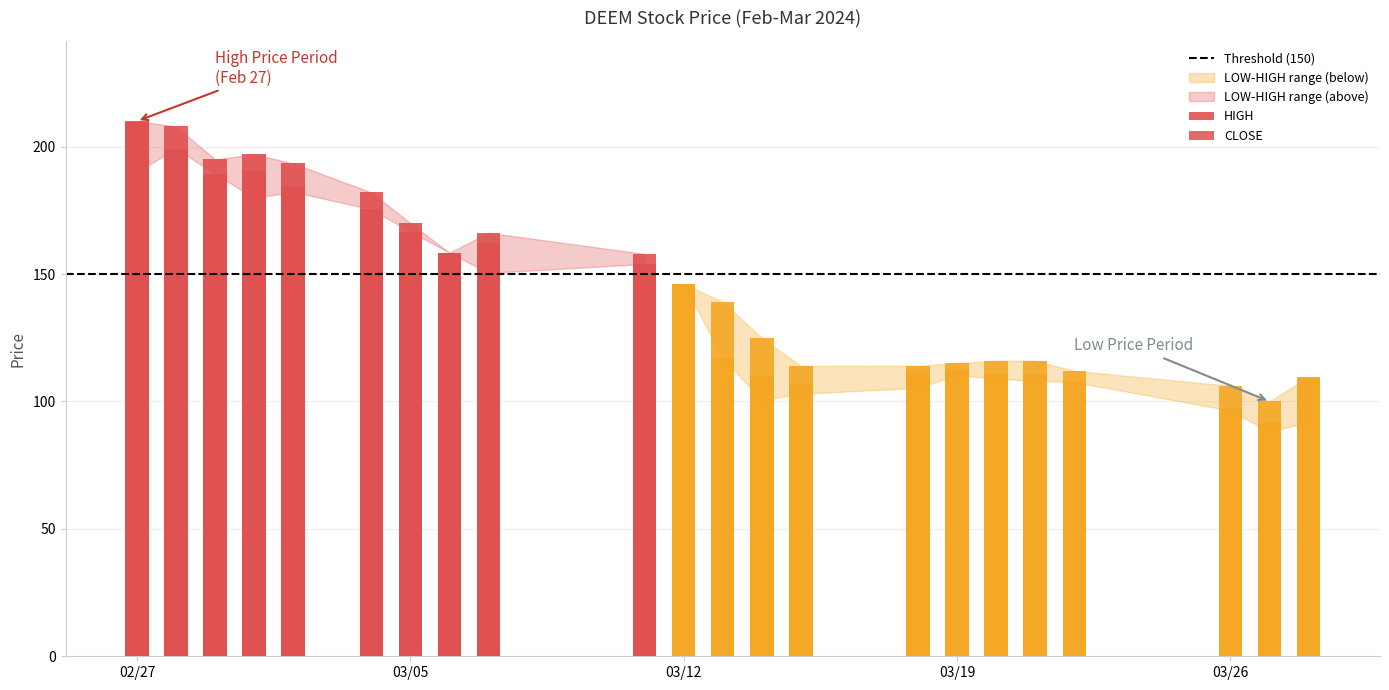

The LOW series shows 76.2 at 2024-03-13. True or false?

False